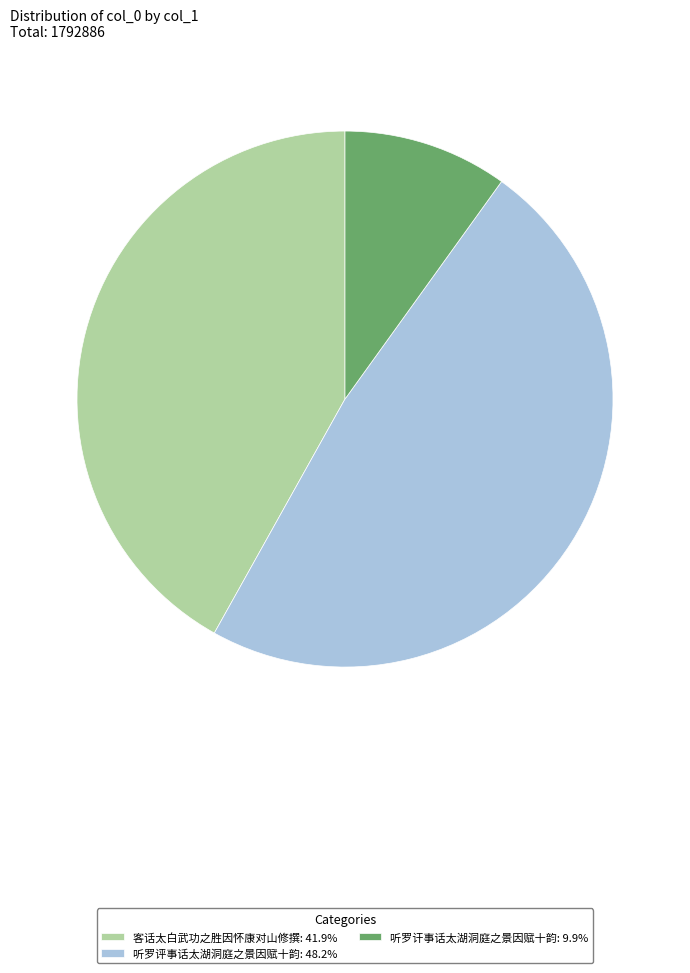

Do 听罗讦事话太湖洞庭之景因赋十韵: 9.9% and 客话太白武功之胜因怀康对山修撰: 41.9% together represent more than half of the pie?

Yes